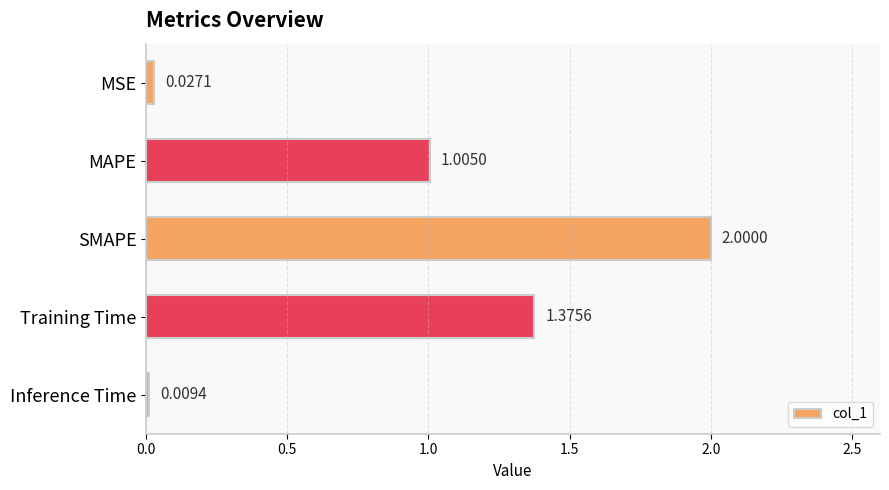

Which has a higher value, Inference Time or MAPE?

MAPE